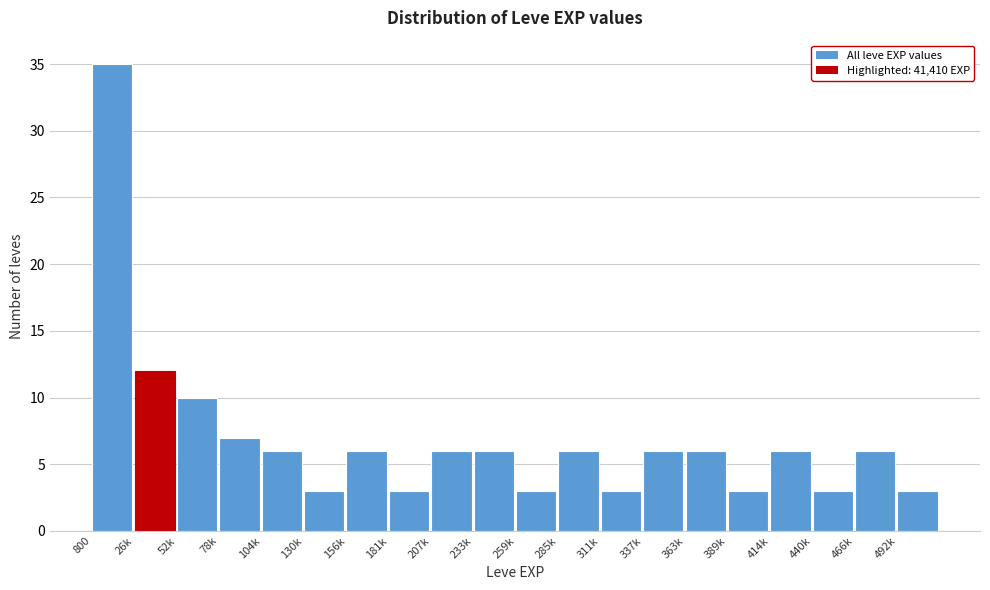

Reading right to left, list all the values displayed in this chart.

3	6	3	6	3	6	6	3	6	3	6	6	3	6	3	6	7	10	12	35